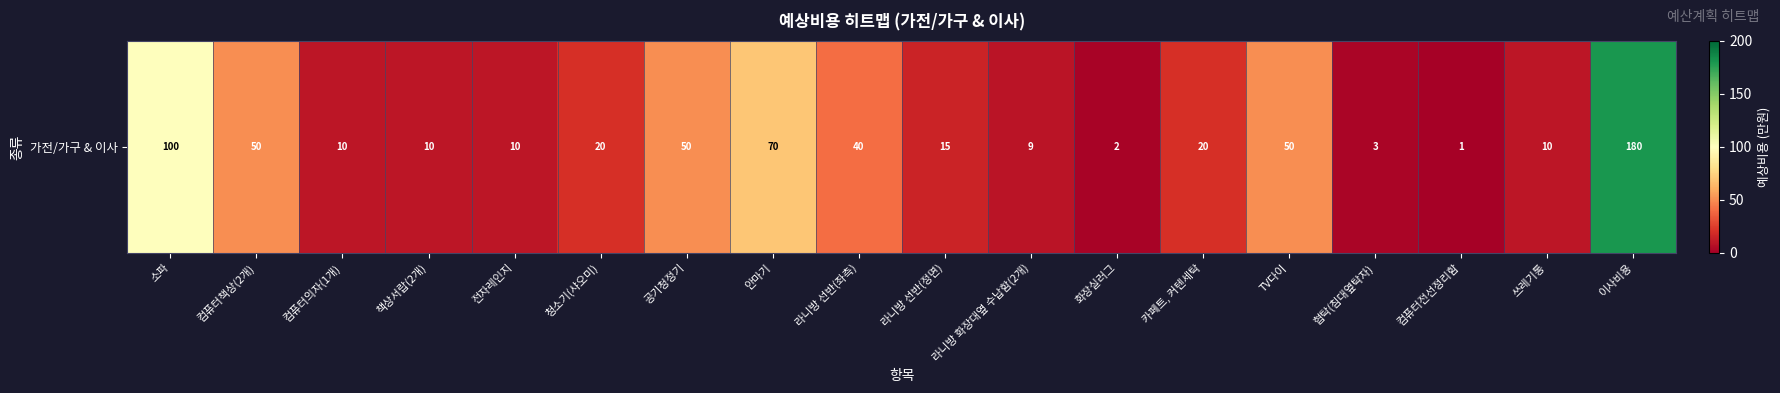

Count the number of values greater than 20.

7